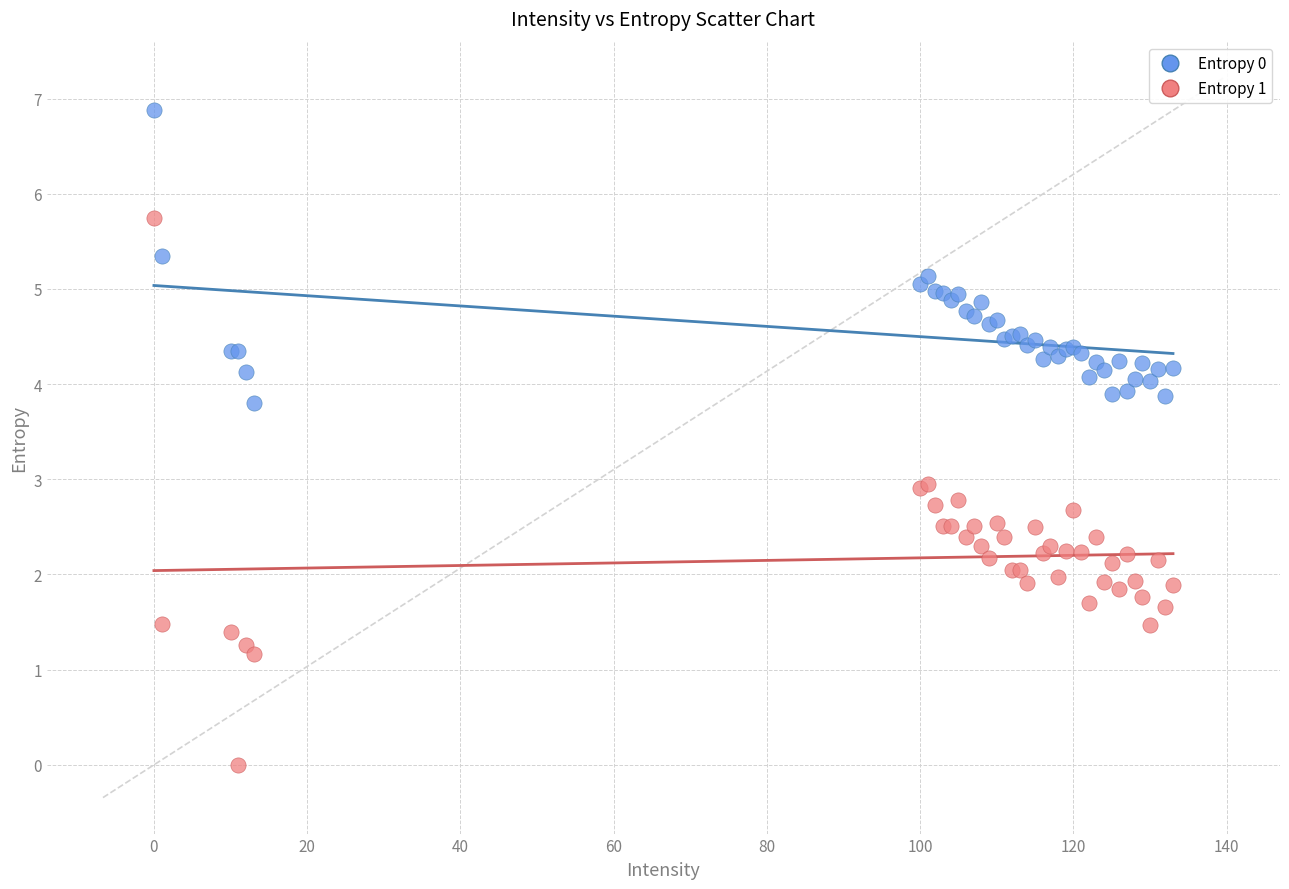

What are all the series names shown in the legend?

Entropy 0, Entropy 1